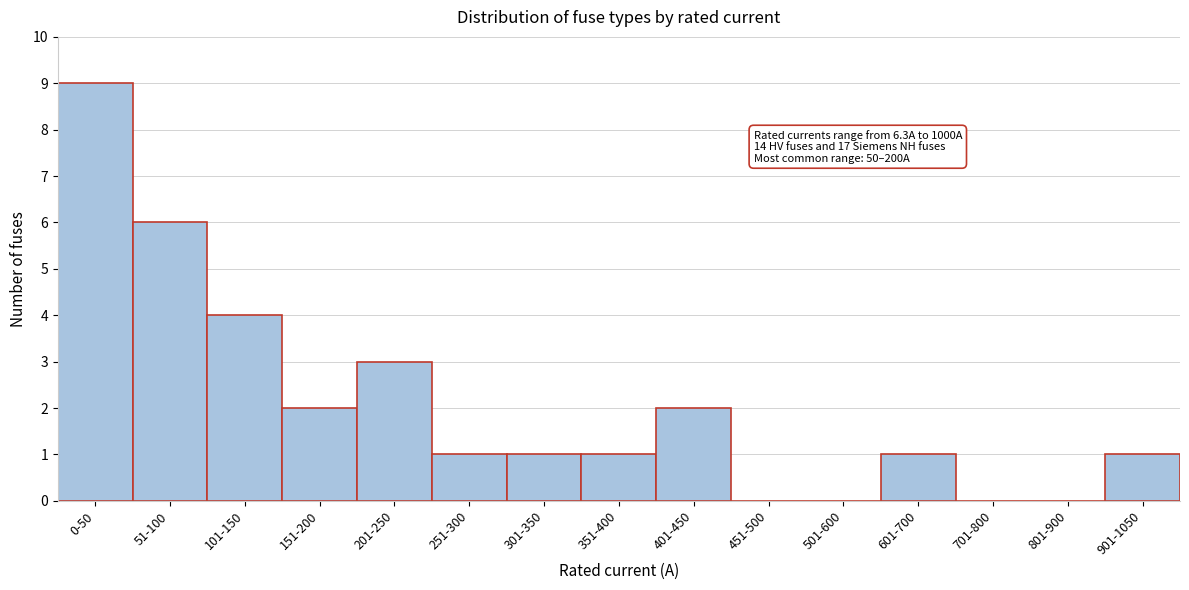

Reading left to right, transcribe all the data shown in this chart.

0-50=9	51-100=6	101-150=4	151-200=2	201-250=3	251-300=1	301-350=1	351-400=1	401-450=2	451-500=0	501-600=0	601-700=1	701-800=0	801-900=0	901-1050=1